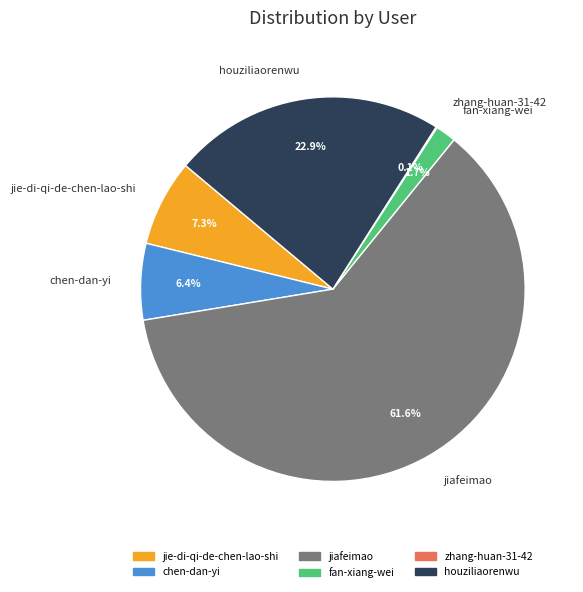

Which slice is the largest?

jiafeimao